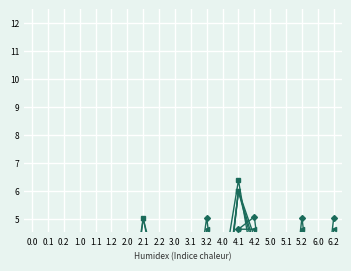

At how many categories does at least one series exceed 2?

16